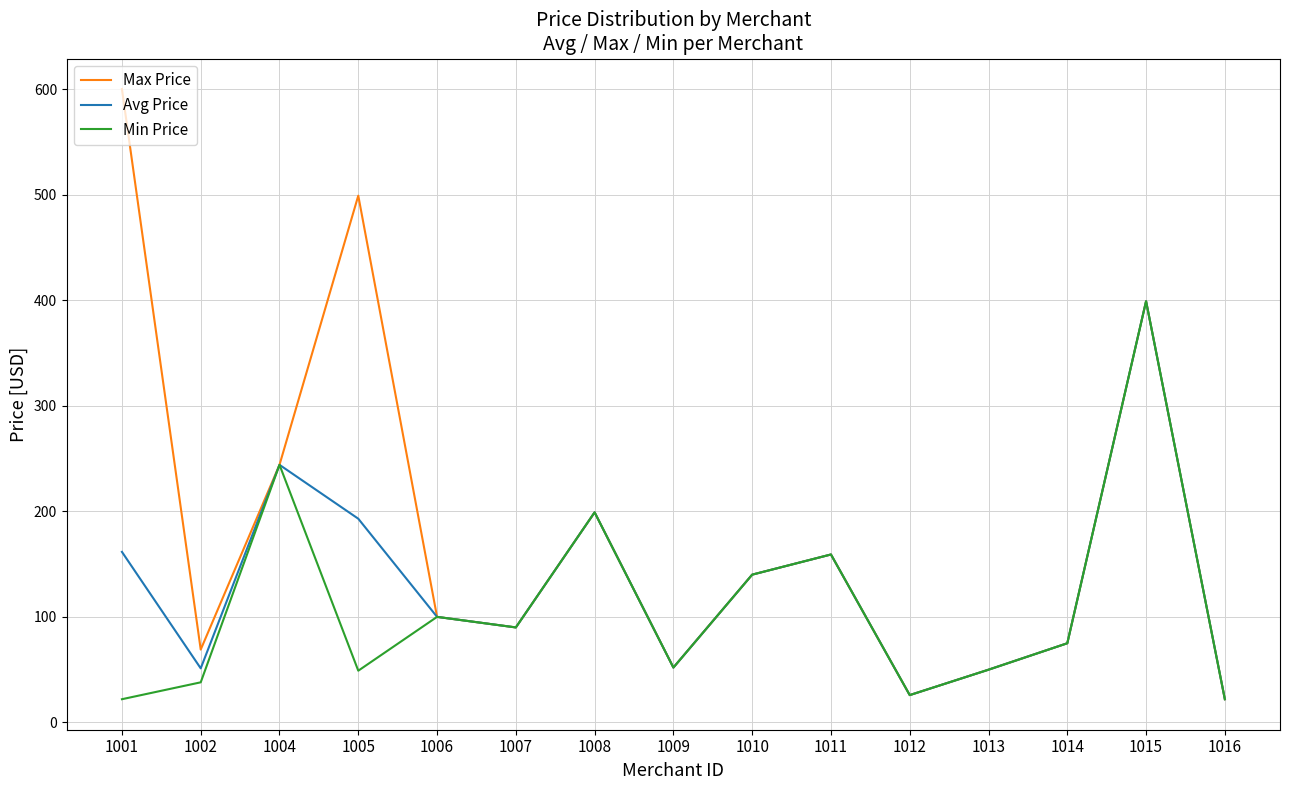

Is it true that Min Price equals 399.0 at 1015?

True